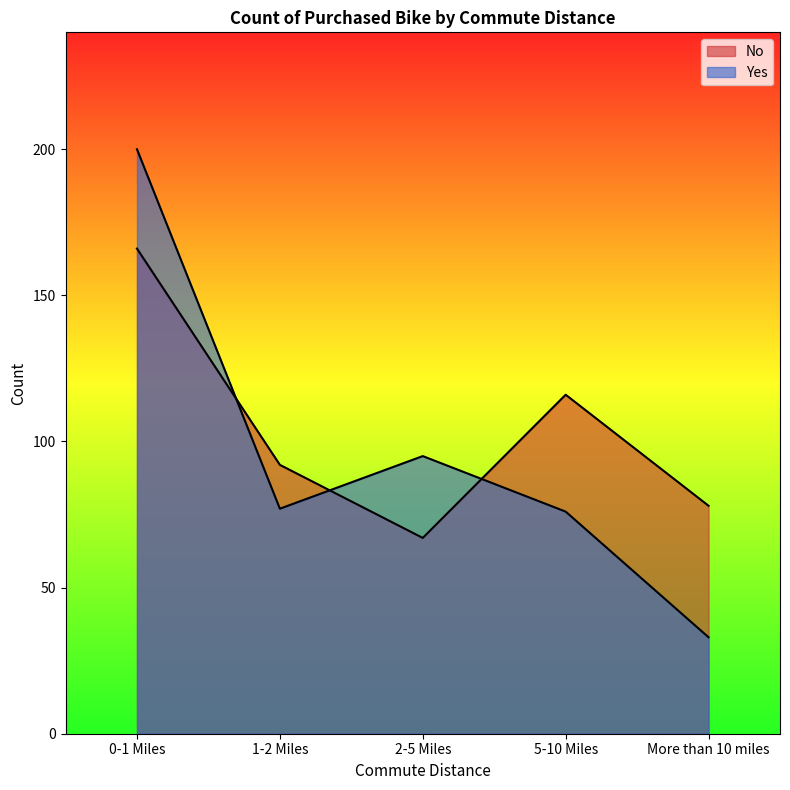

At which category does Yes reach its first local valley?

1-2 Miles